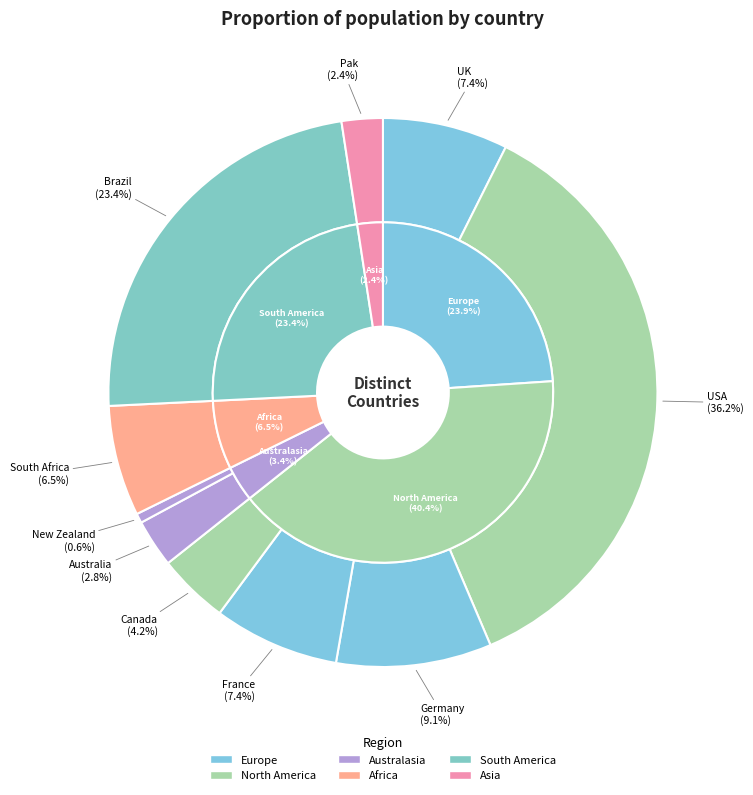

Combined, what portion of the pie is New Zealand and France?

8.0%